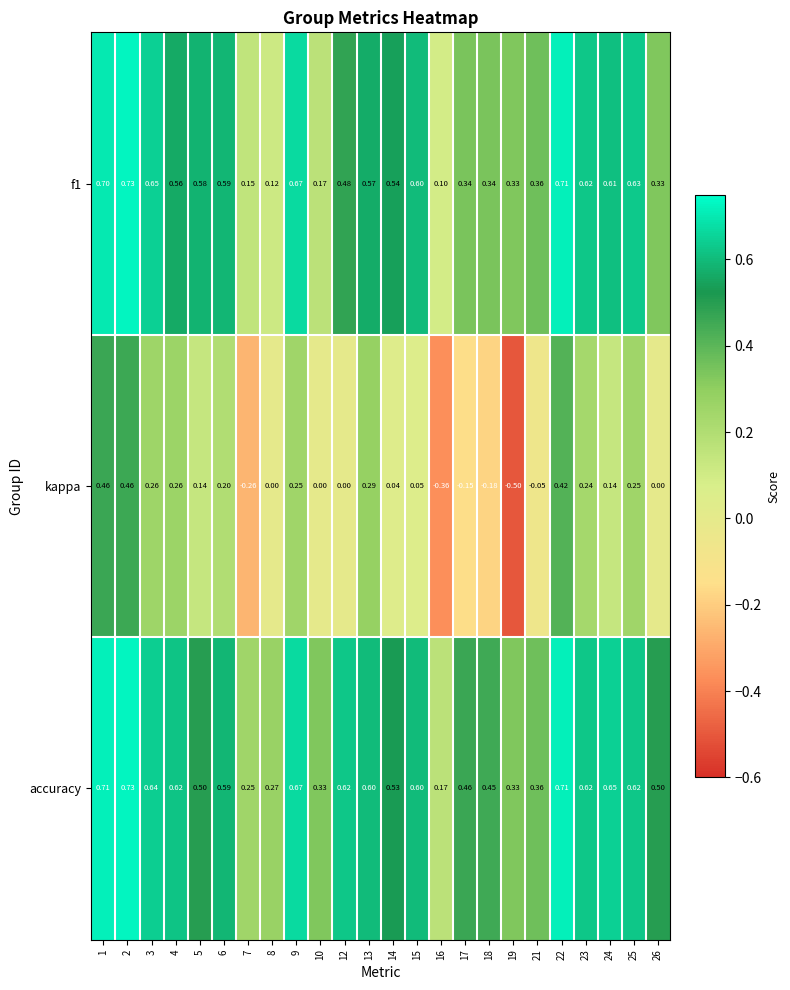

Which series has the widest spread of values?

kappa